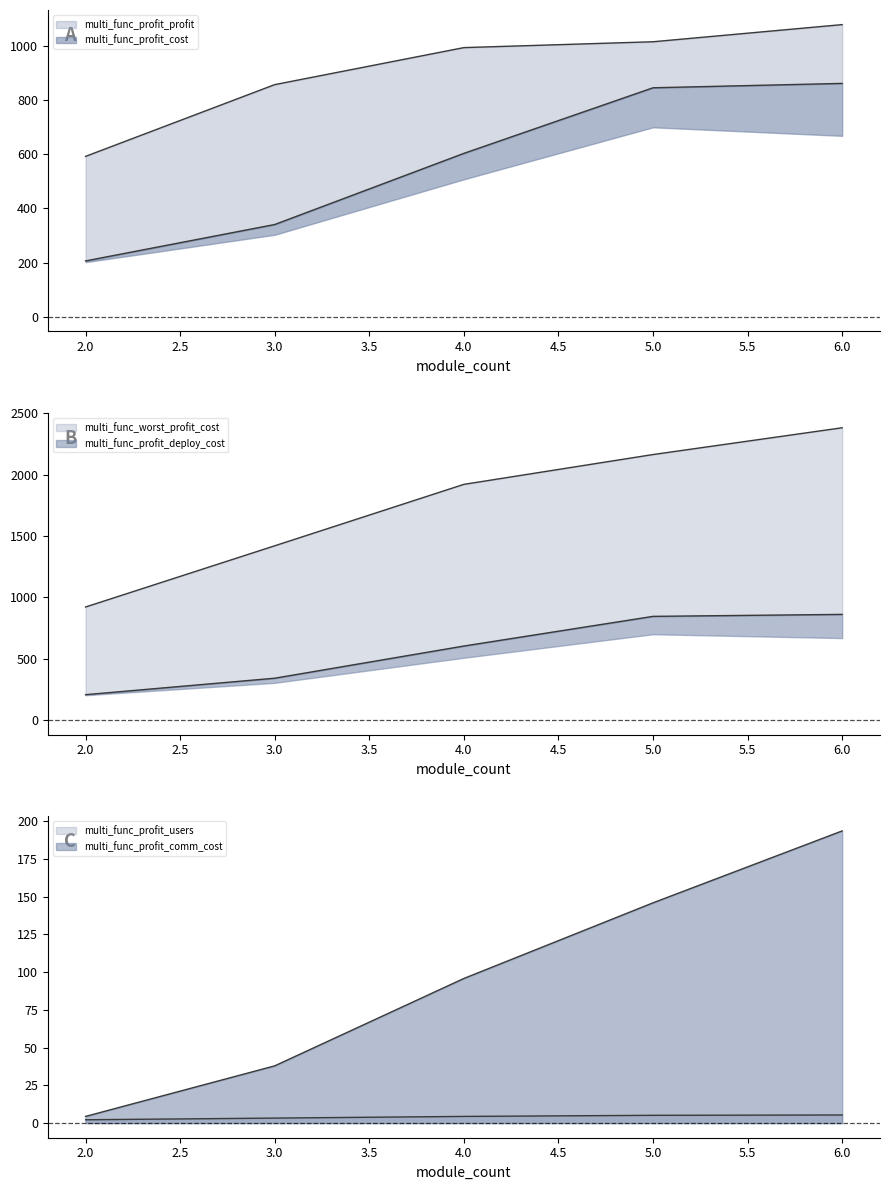

Reading left to right, what are all the values shown in this chart?

multi_func_profit_cost: 206.2	340.5	603.0	845.0	861.2
multi_func_profit_profit: 591.9	856.6	993.2	1014.8	1078.1
multi_func_profit_users: 2.2	3.3	4.4	5.2	5.4
multi_func_profit_deploy_cost: 206.2	340.5	603.0	845.0	861.2
multi_func_profit_comm_cost: 4.4	37.9	95.8	145.9	193.5
multi_func_worst_profit_cost: 921.4	1420.6	1921.7	2164.9	2383.3